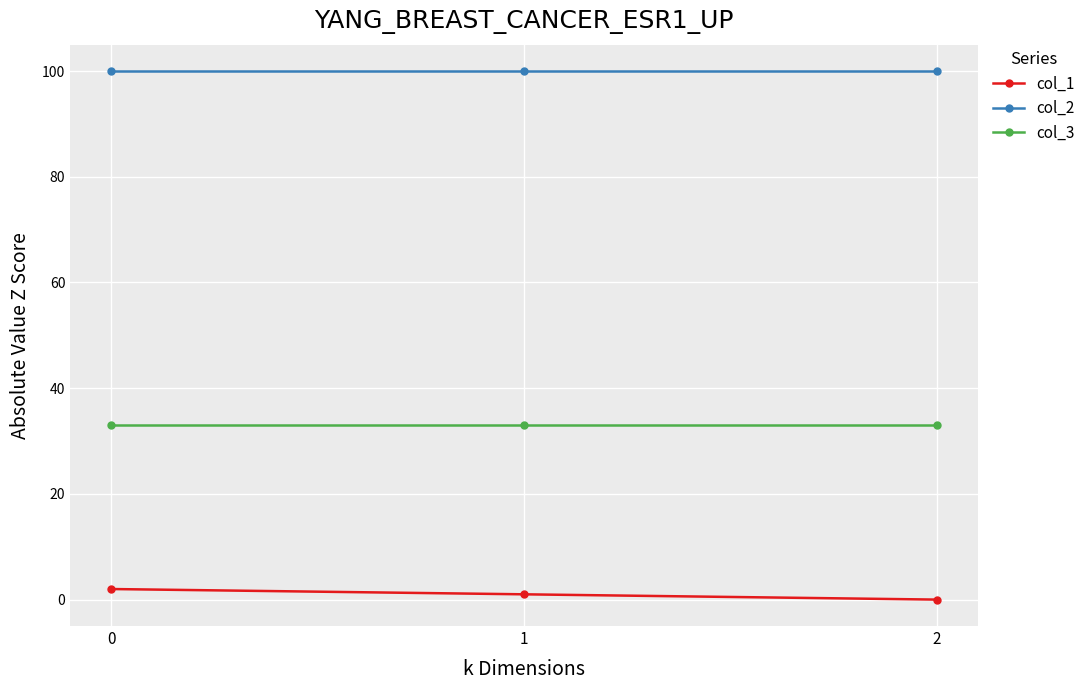

Reading right to left, extract all data points from this chart.

col_1: 2=0	1=1	0=2
col_2: 2=100	1=100	0=100
col_3: 2=33	1=33	0=33